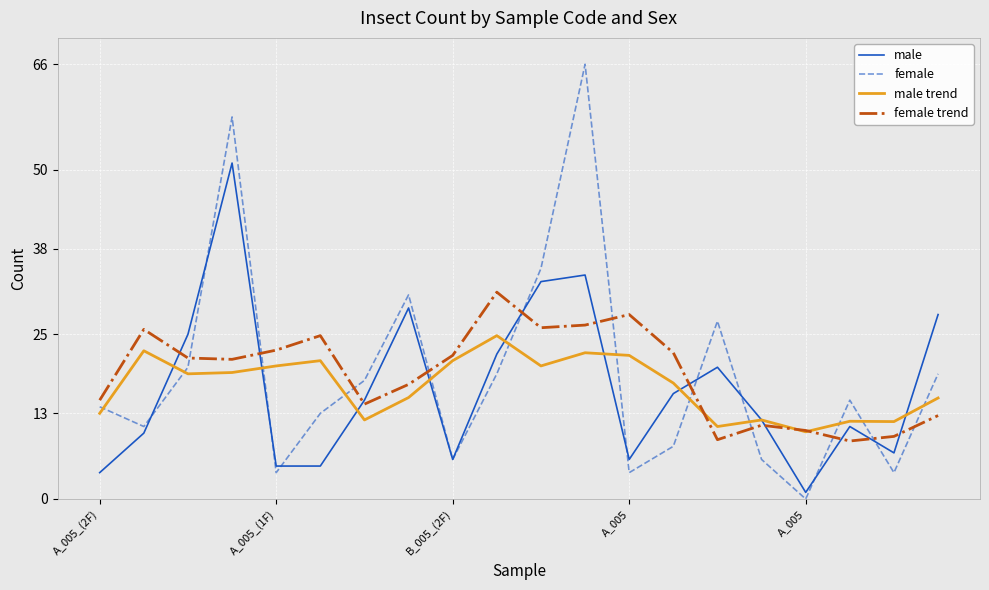

Which series has the widest spread of values?

female